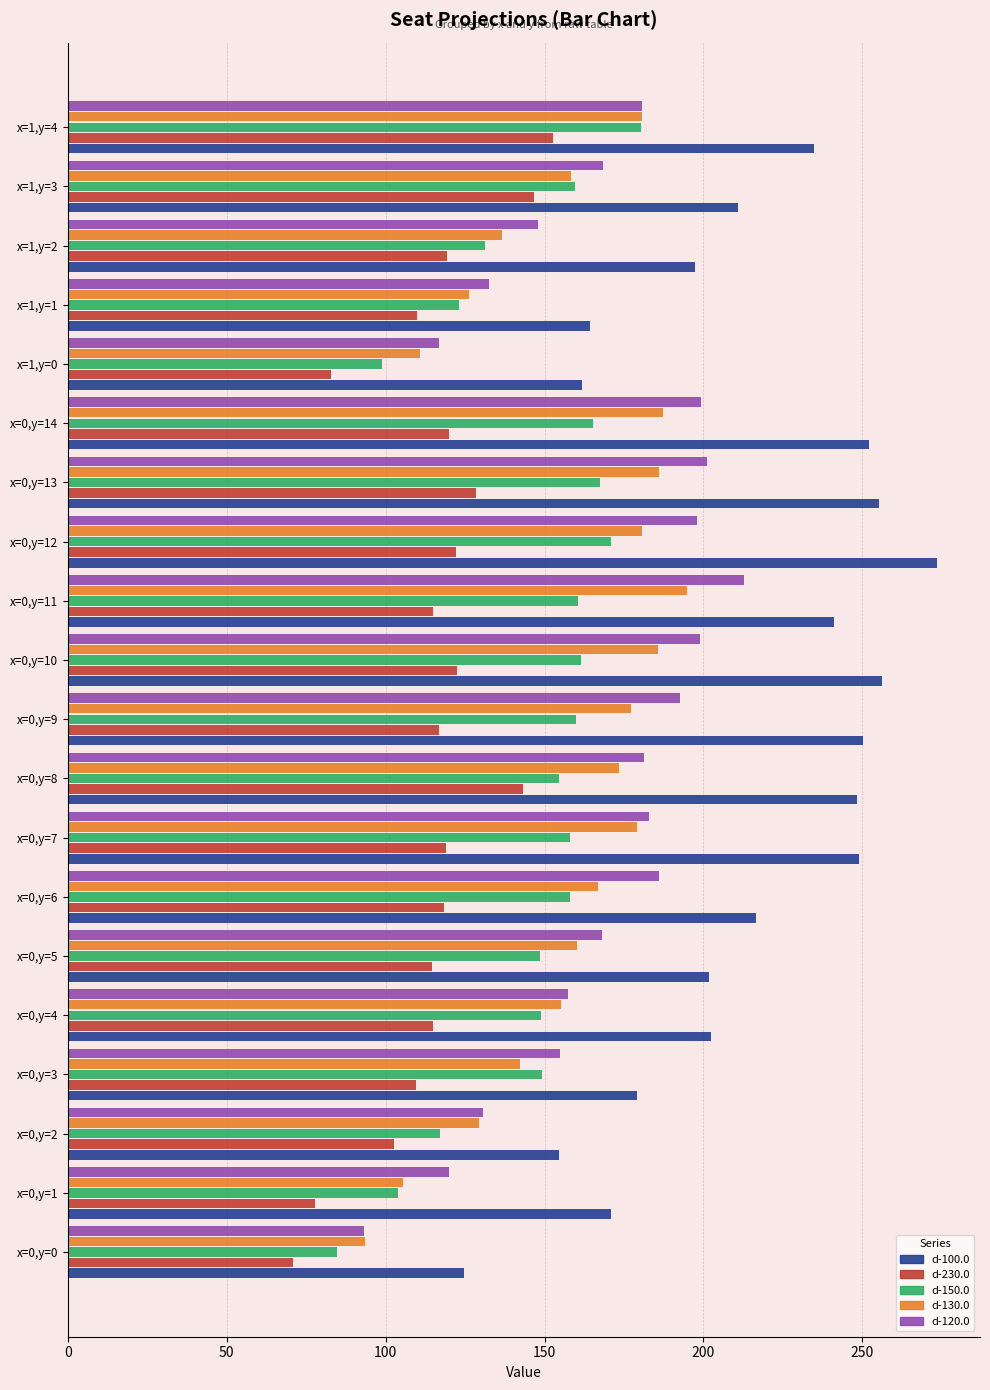

What is the spread (max minus min) of values at x=0,y=9?

133.5